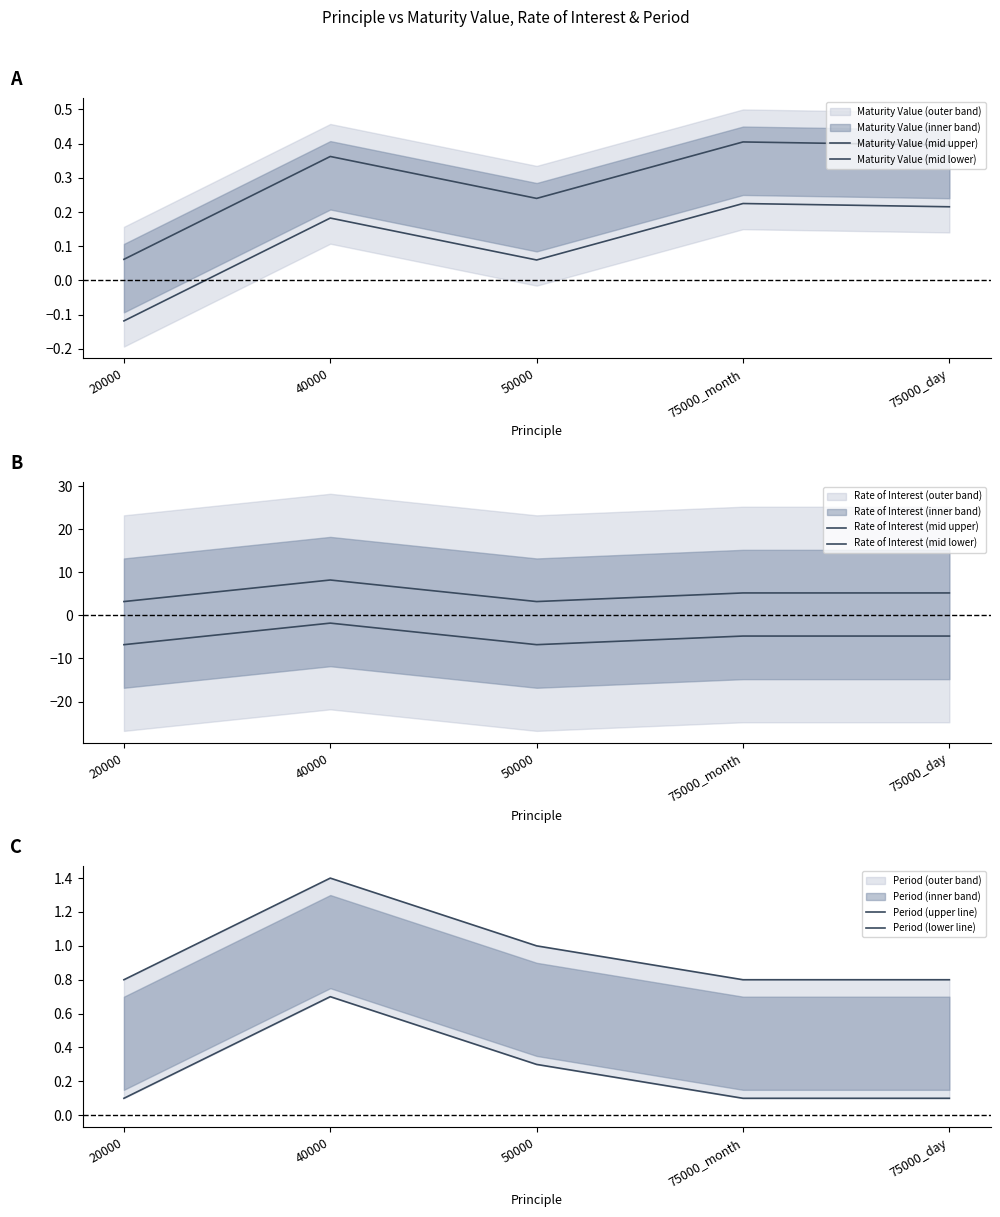

Is the value of Period (upper line) at 40000 greater than the value of Period (lower line) at 20000?

Yes